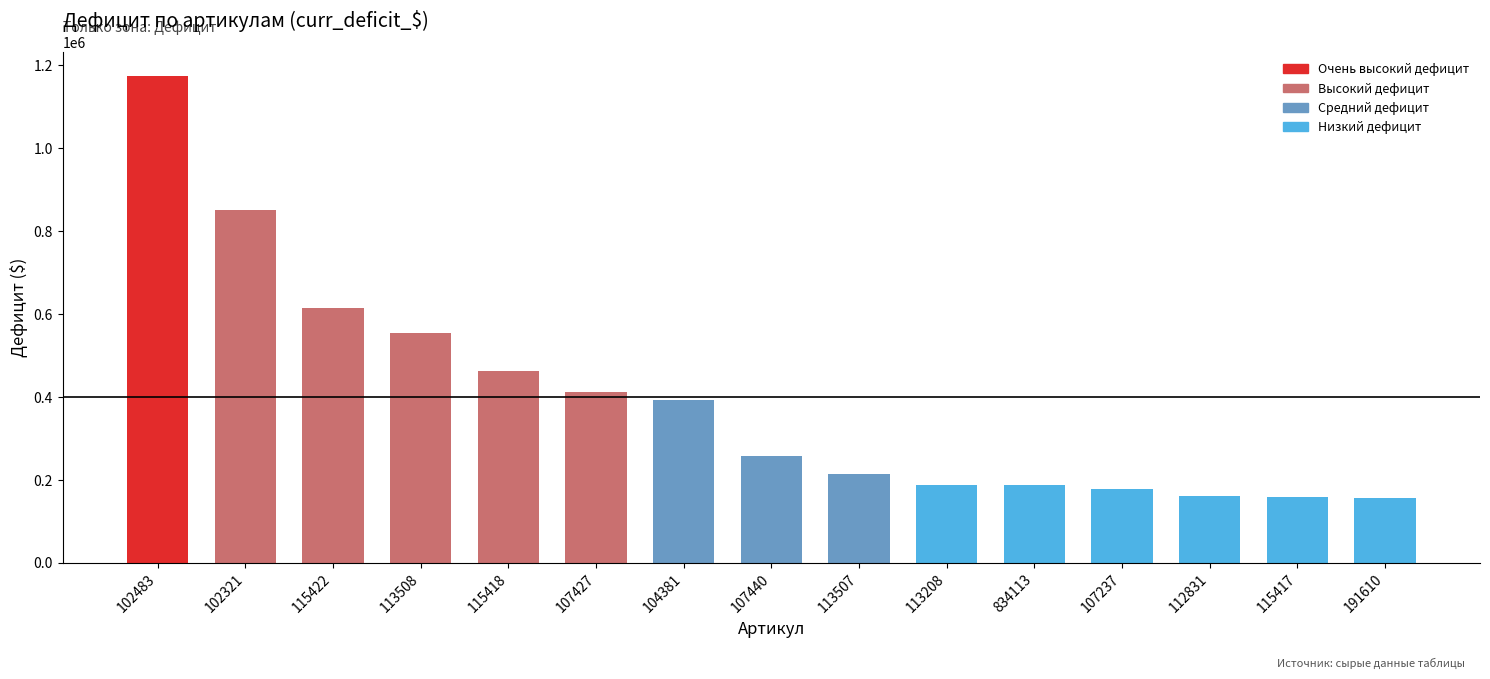

Which category has the highest value across all series?

102483